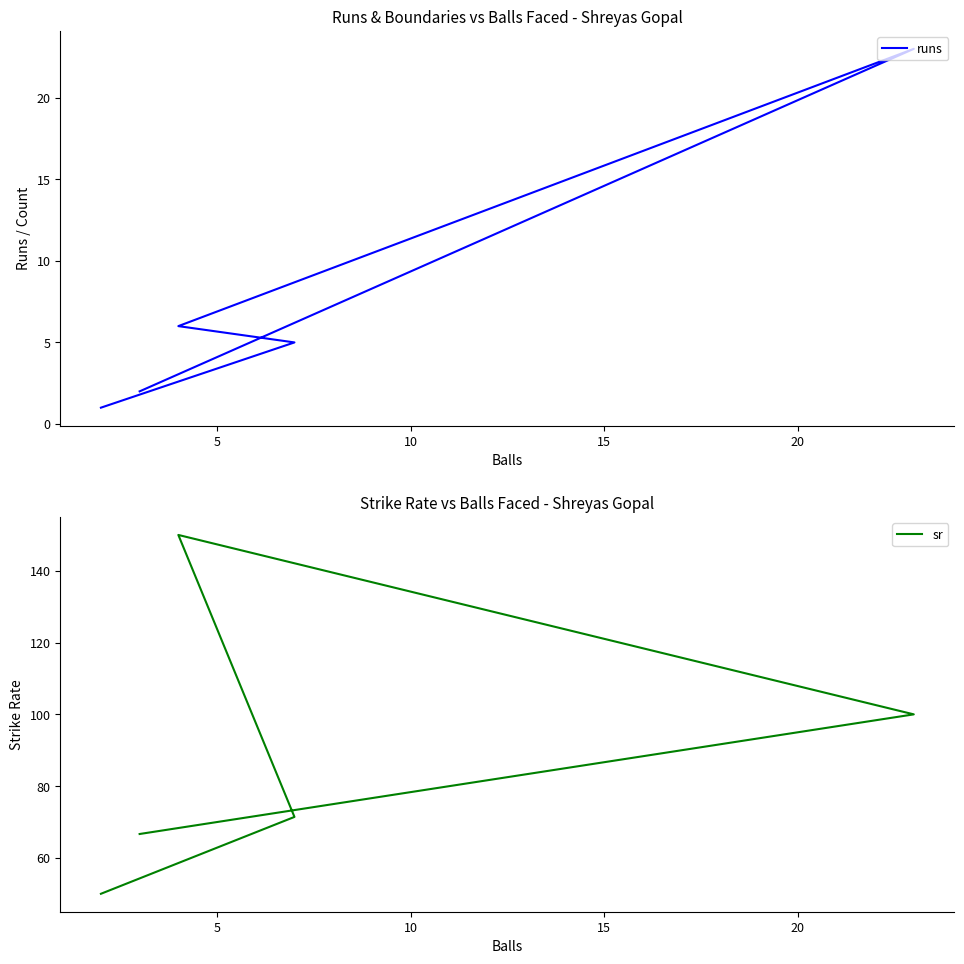

What is the difference between the second highest and minimum values in the sr series?

50.0